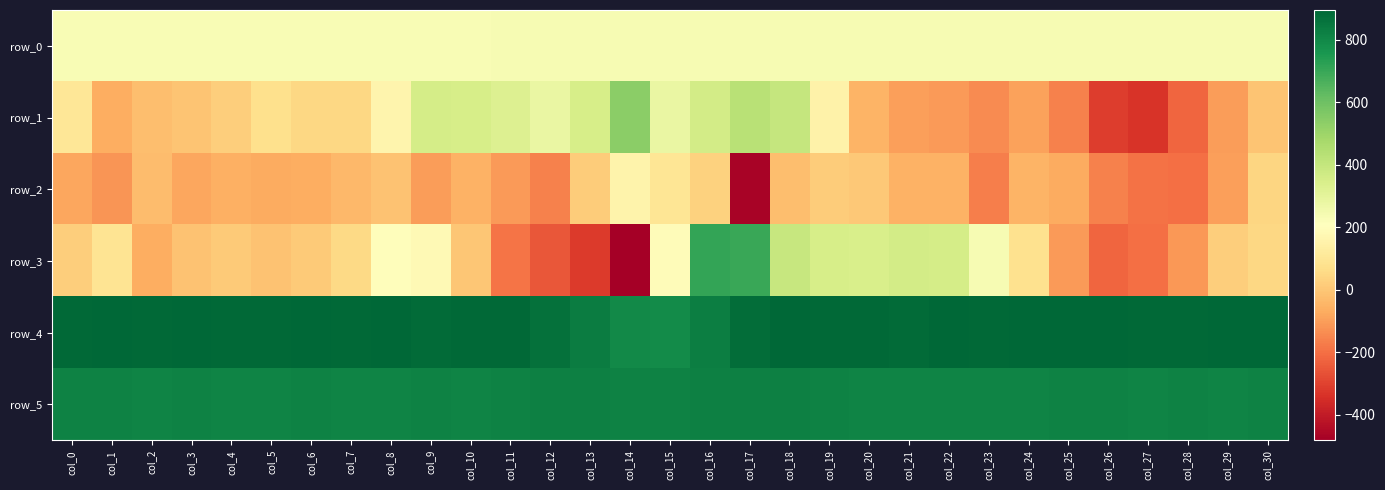

What is the minimum value shown in the chart?

-481.0